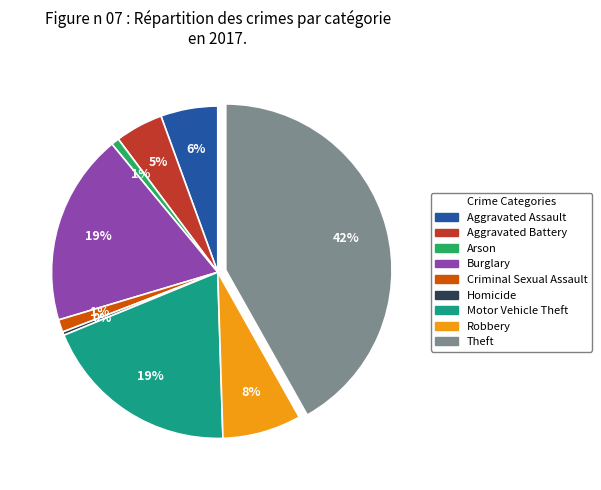

True or false: Aggravated Battery accounts for 17% of the total.

False